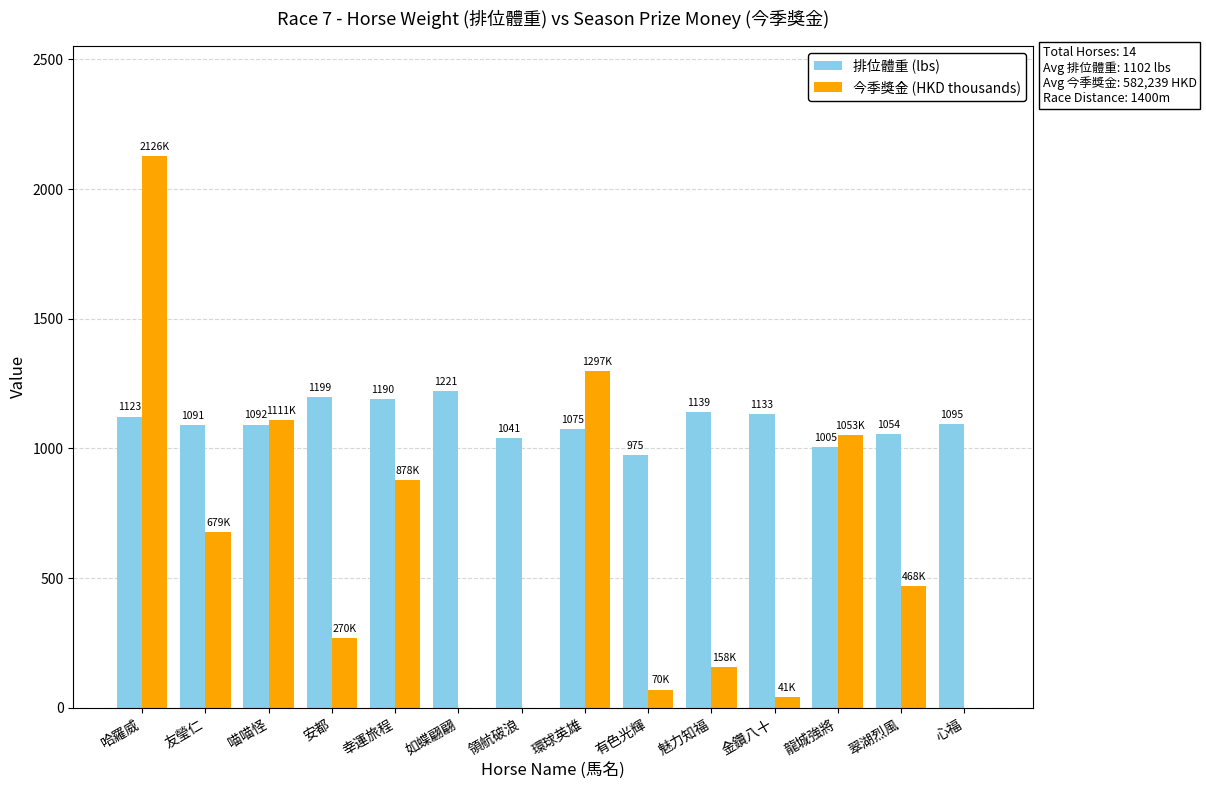

What is the sum of all 排位體重 (lbs) values?

15433.0